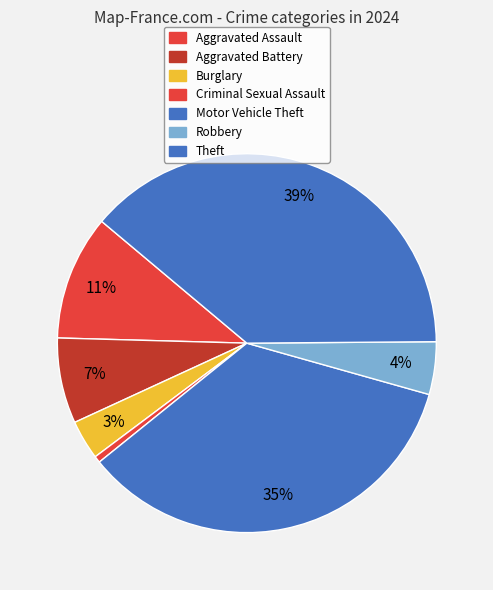

How many slices are in this pie chart?

7